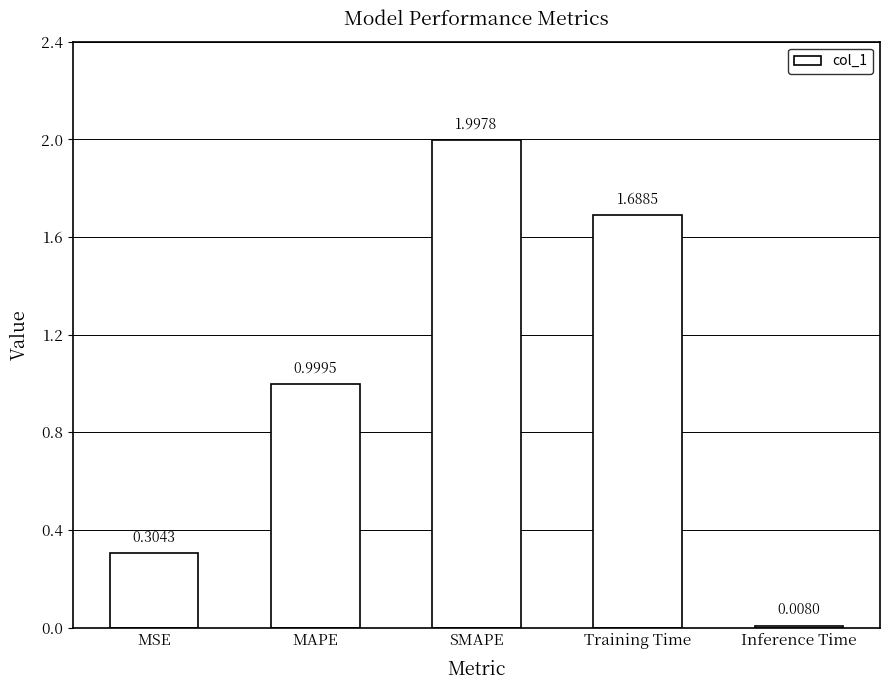

What is the difference between the values at Training Time and MAPE?

0.7